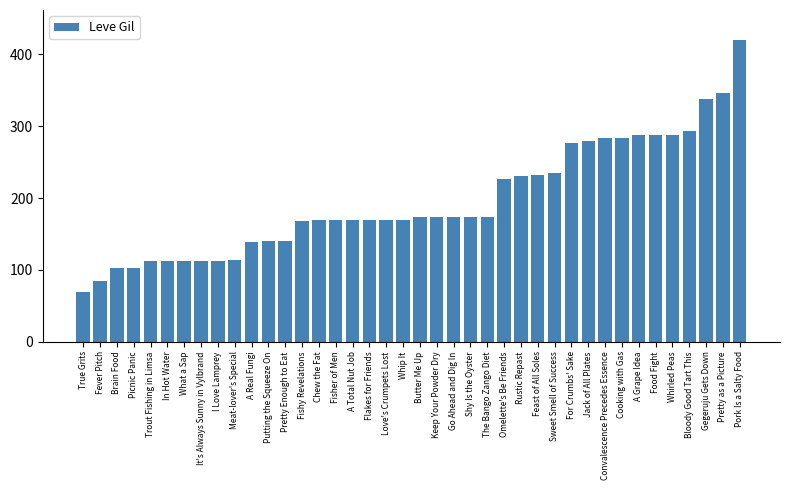

What is the approximate value at Cooking with Gas, to the nearest 10?

280